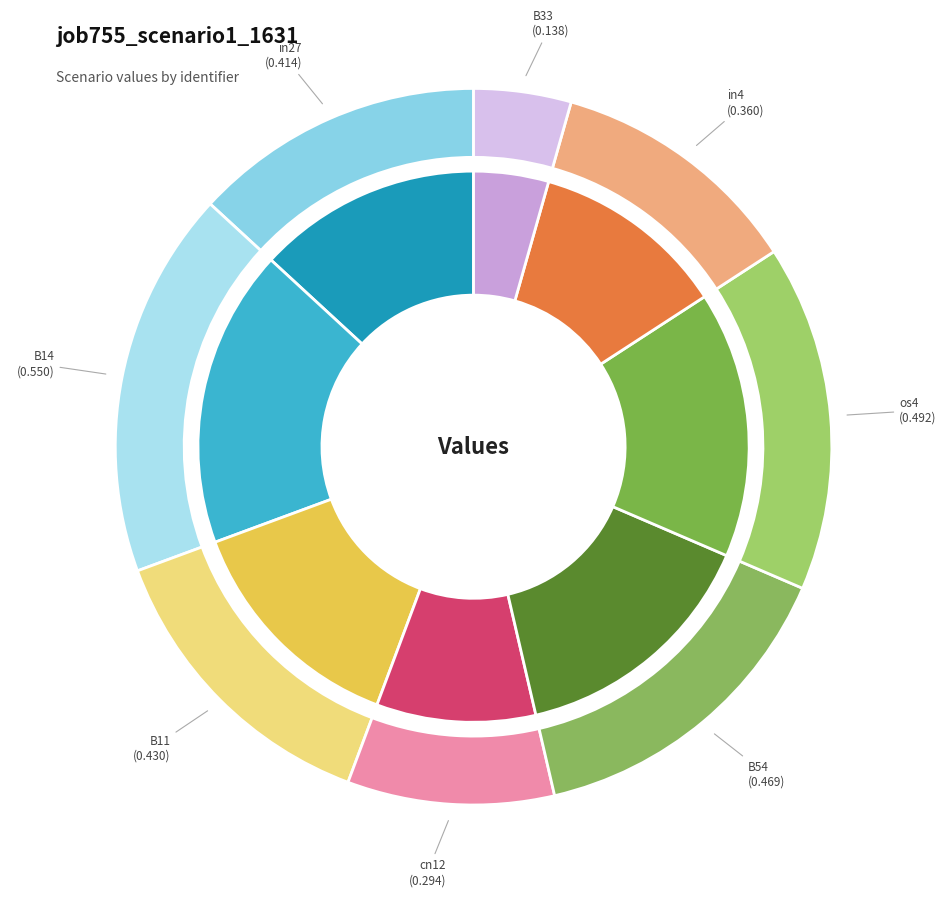

Which slice is the largest?

B14